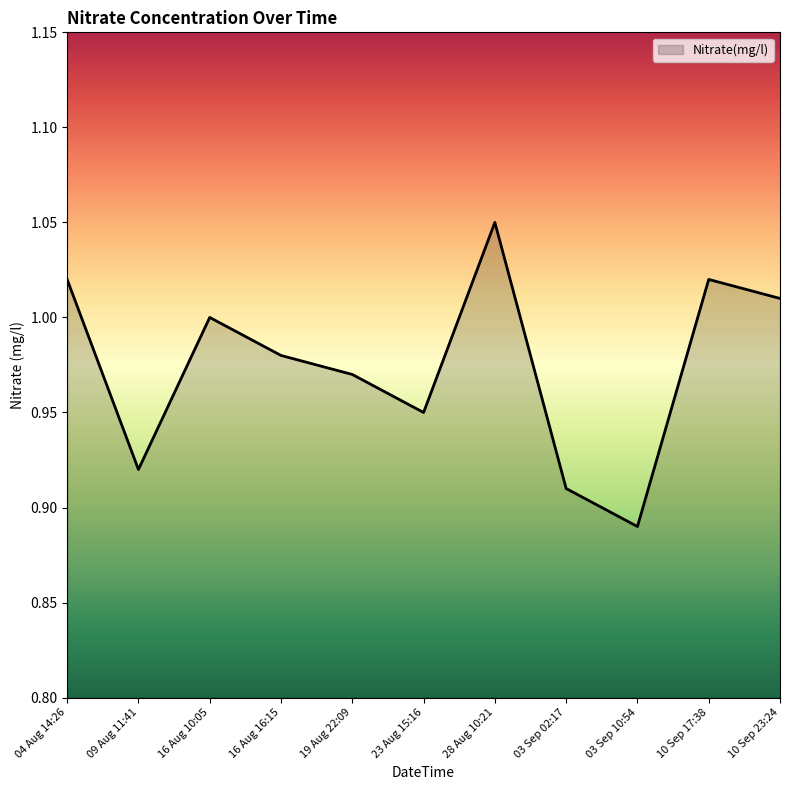

Which category has the lowest value across all series?

03 Sep 10:54